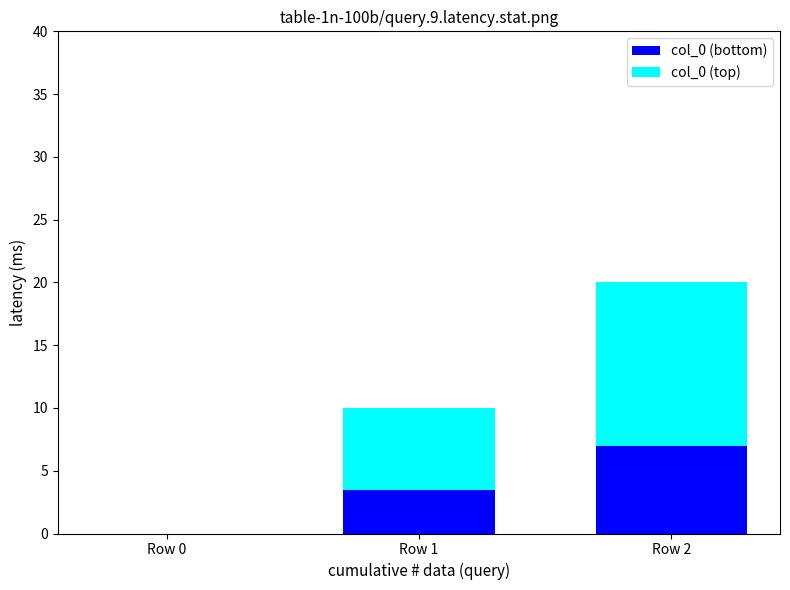

What is the total value across all series at Row 2?

20.0